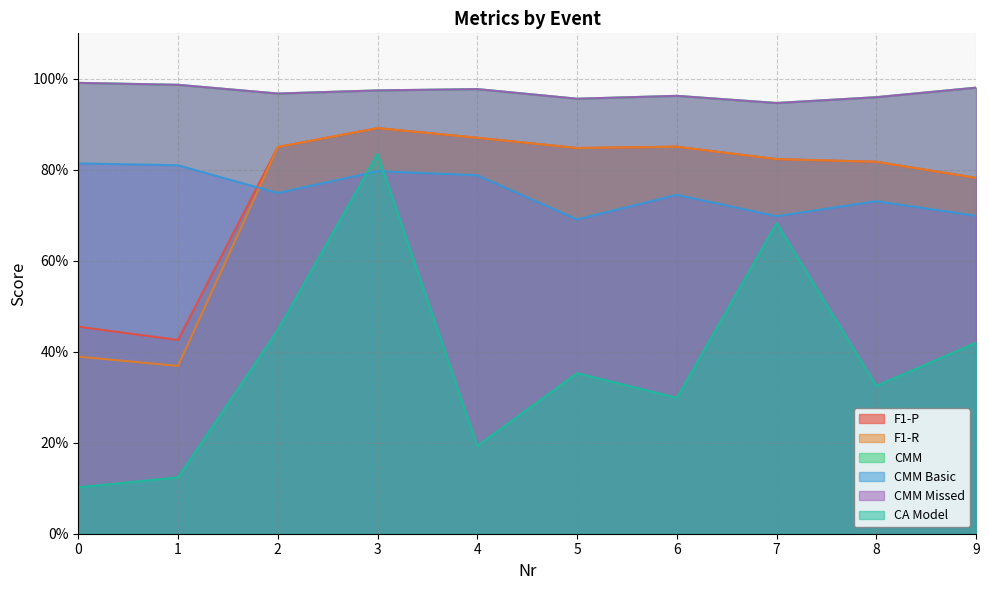

At which category does CMM Basic reach its first local peak?

3